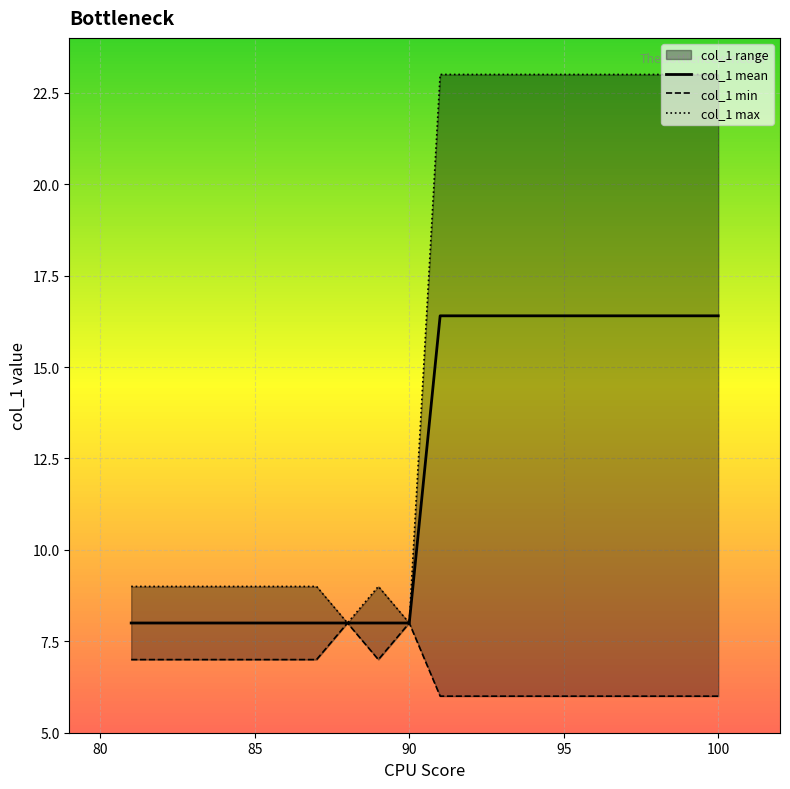

The col_1 min series shows 10.6 at 100. True or false?

False